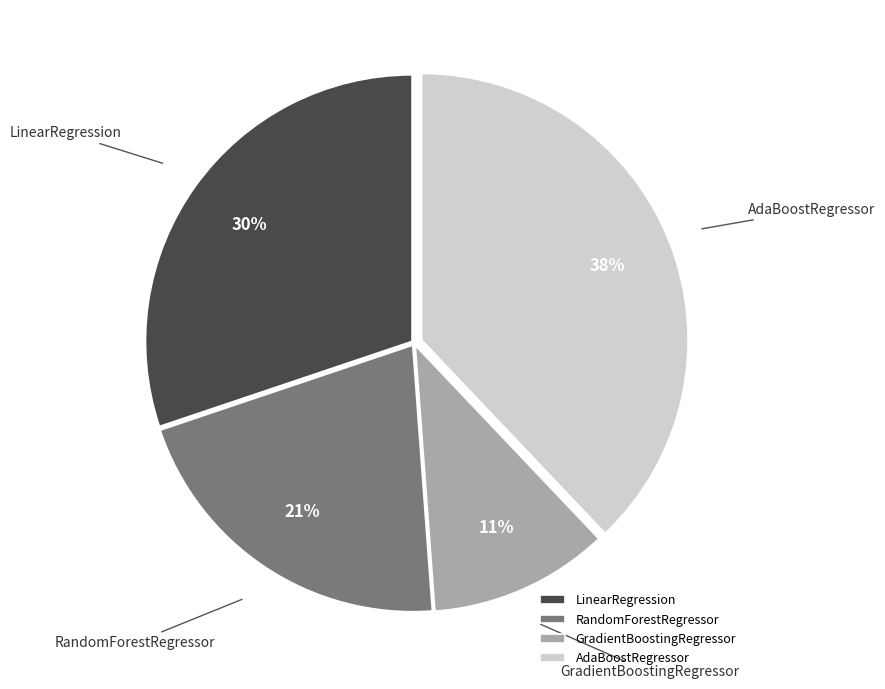

Does any single category account for the majority?

No